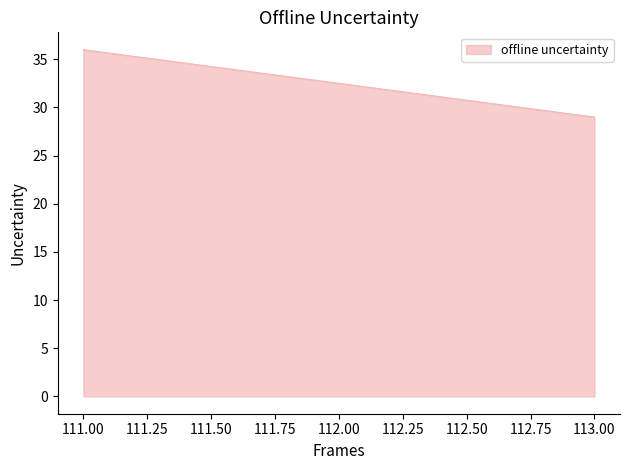

The value at 111 is 36. True or false?

True